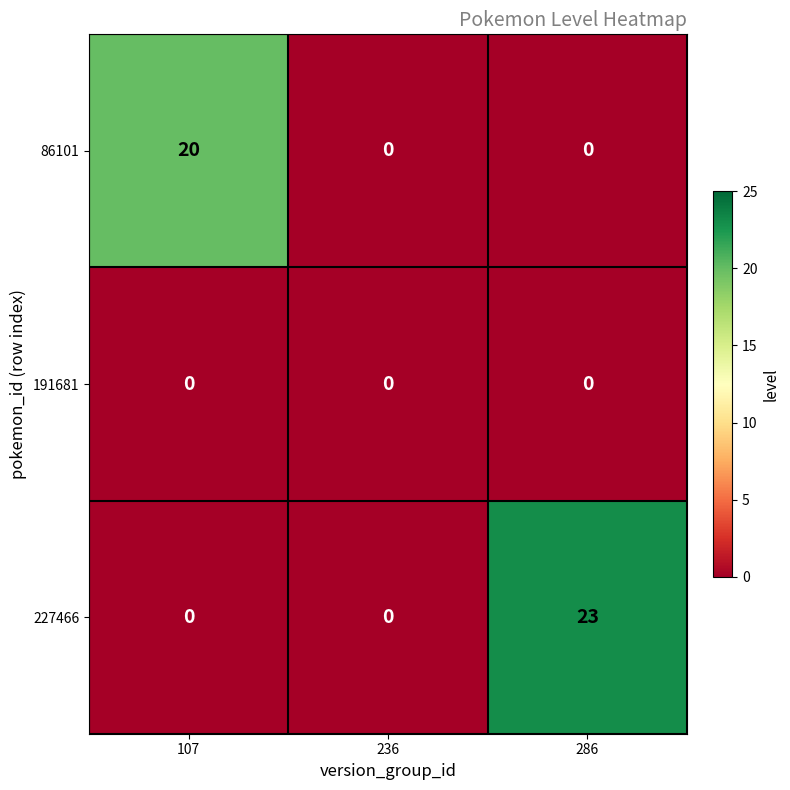

Which series has the largest range (max minus min)?

227466